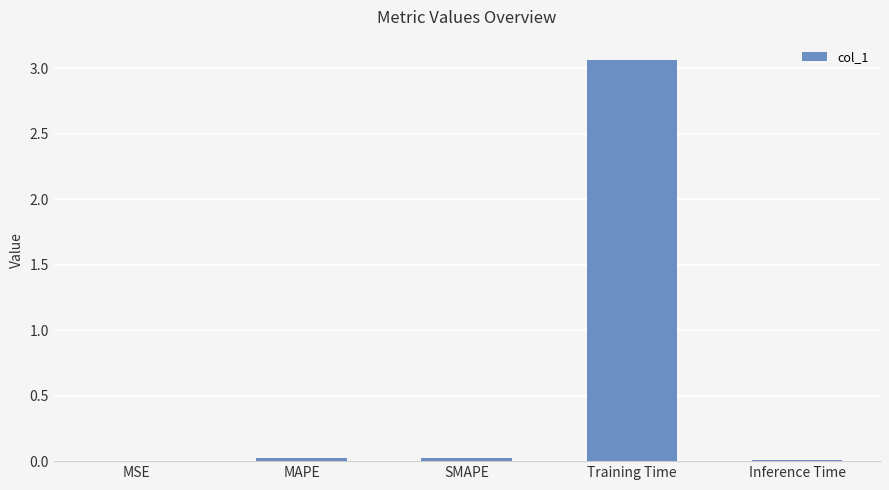

At which category does the chart reach its peak across all series?

Training Time